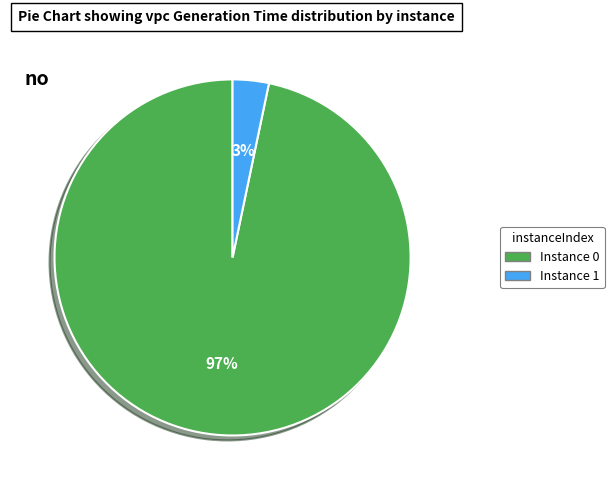

To the nearest percent, what is the average slice percentage?

50%